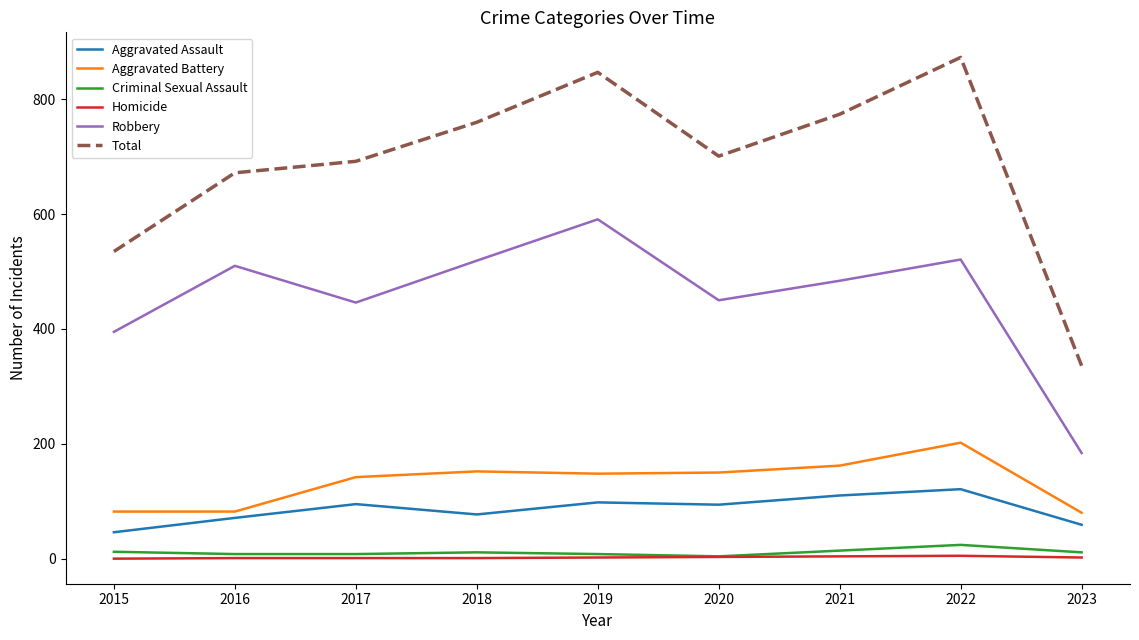

At which label does Total reach its minimum?

2023